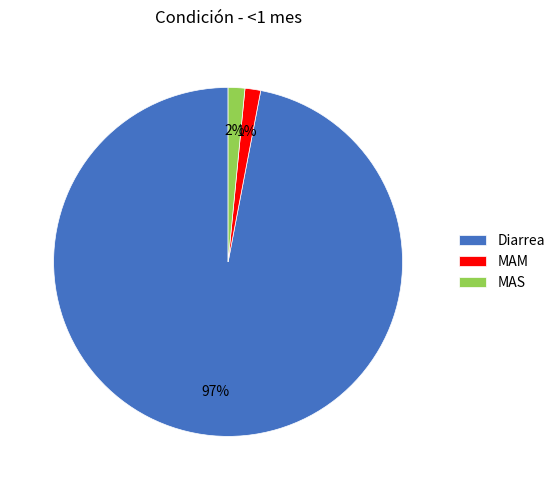

Which slice is the largest?

Diarrea